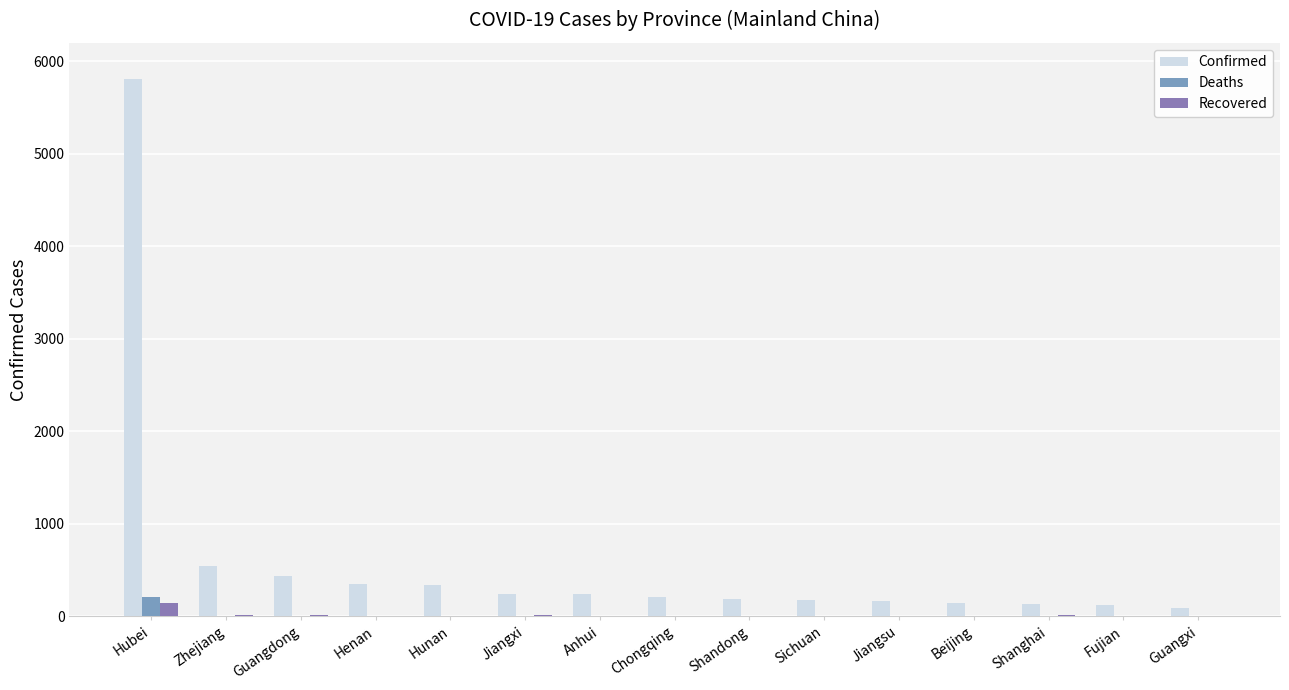

Which has a higher value, Sichuan or Jiangsu?

Sichuan